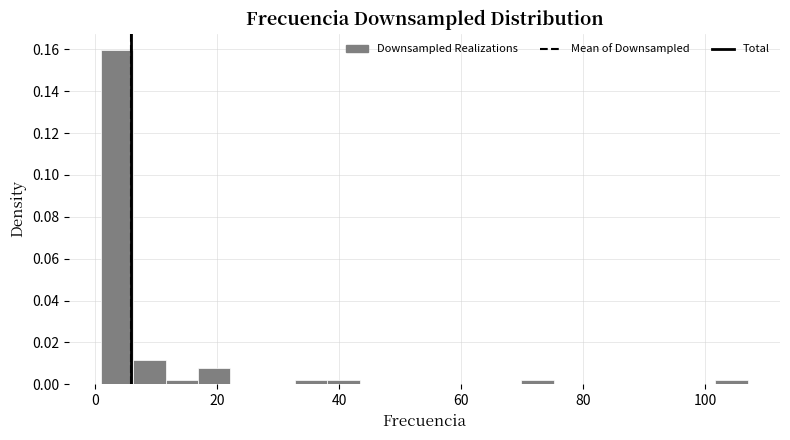

Read against the x-axis, roughly where is the centre of the tallest bar?

4